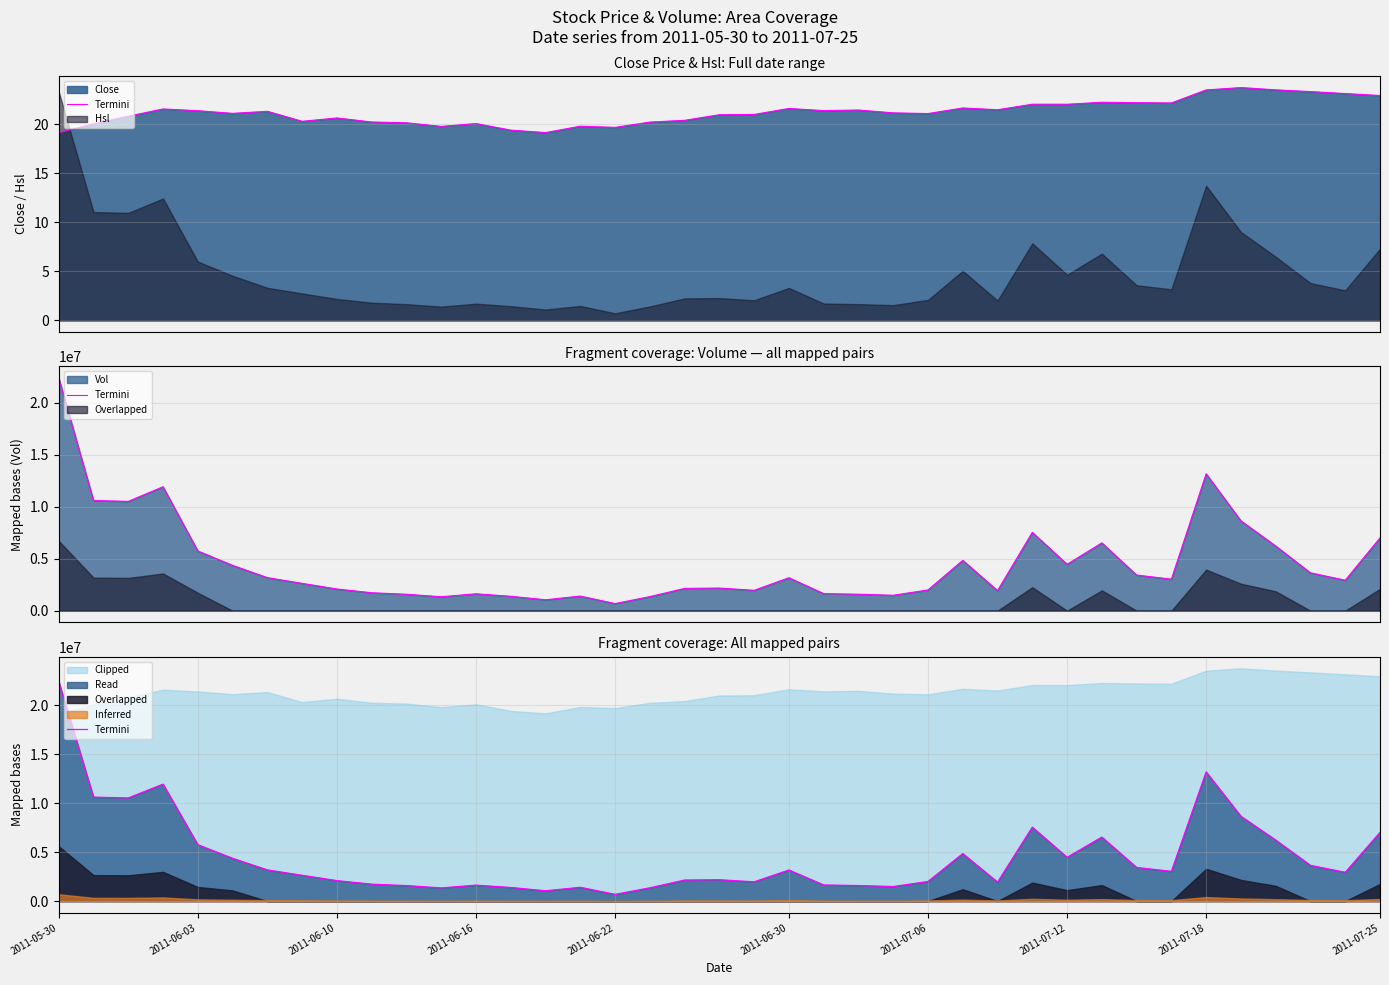

Does the chart have visible grid lines?

Yes